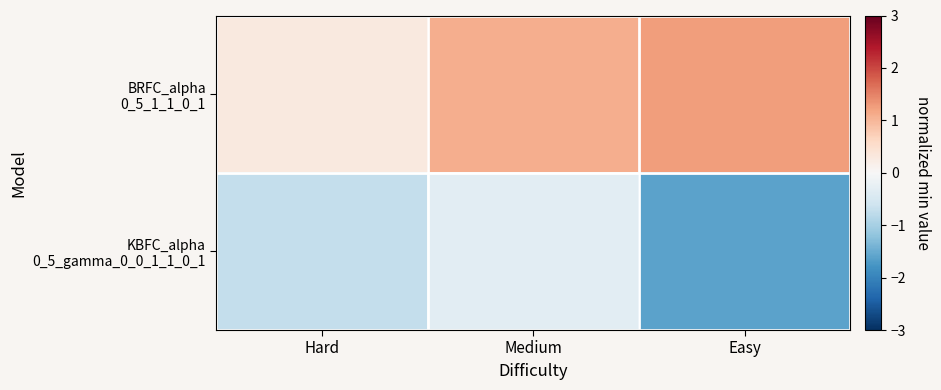

At how many categories does at least one series exceed 0?

3